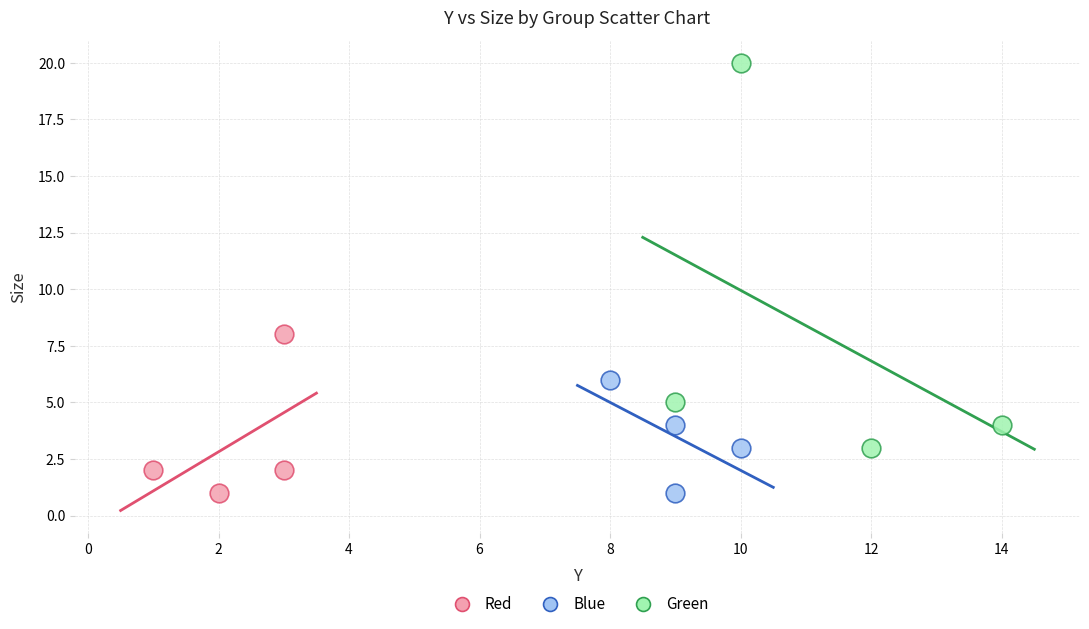

Which series reaches the maximum Y coordinate?

Green